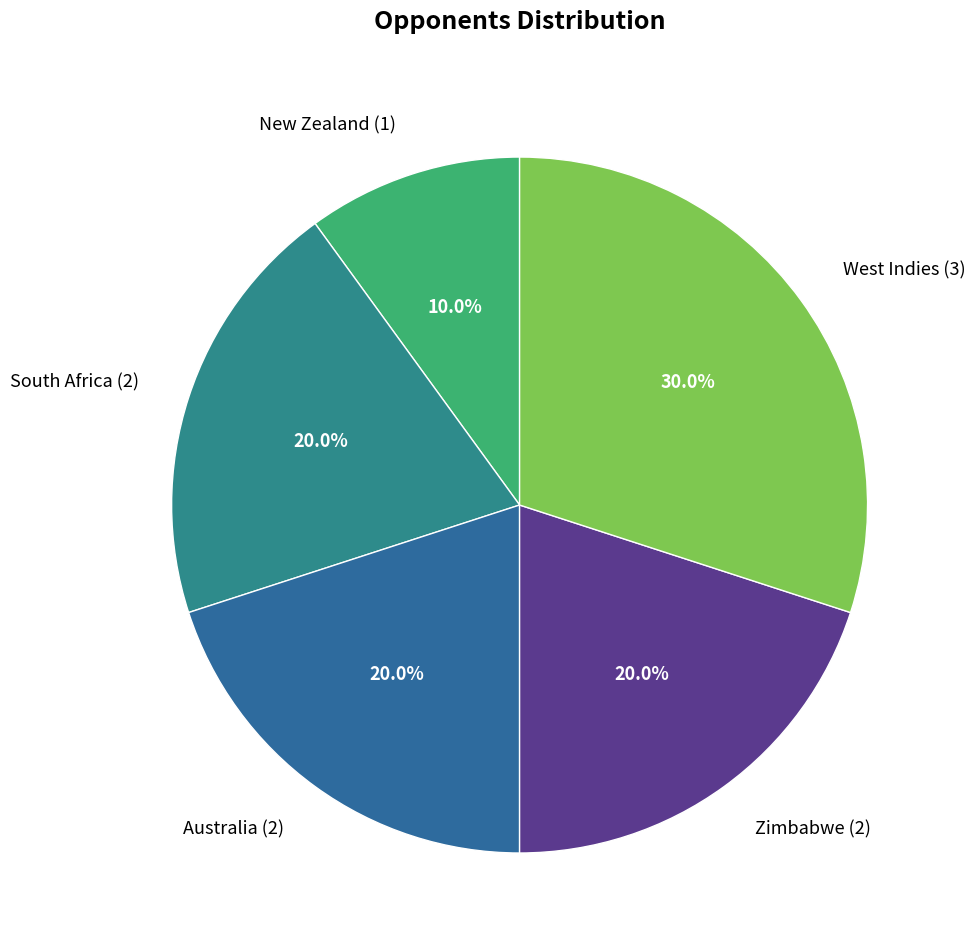

What percentage is NOT represented by Australia?

80.0%